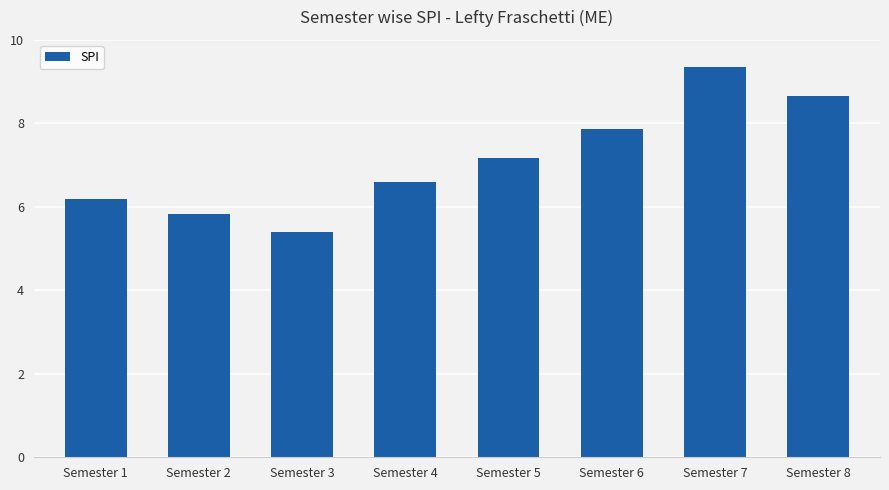

Does the chart contain stacked bars?

No